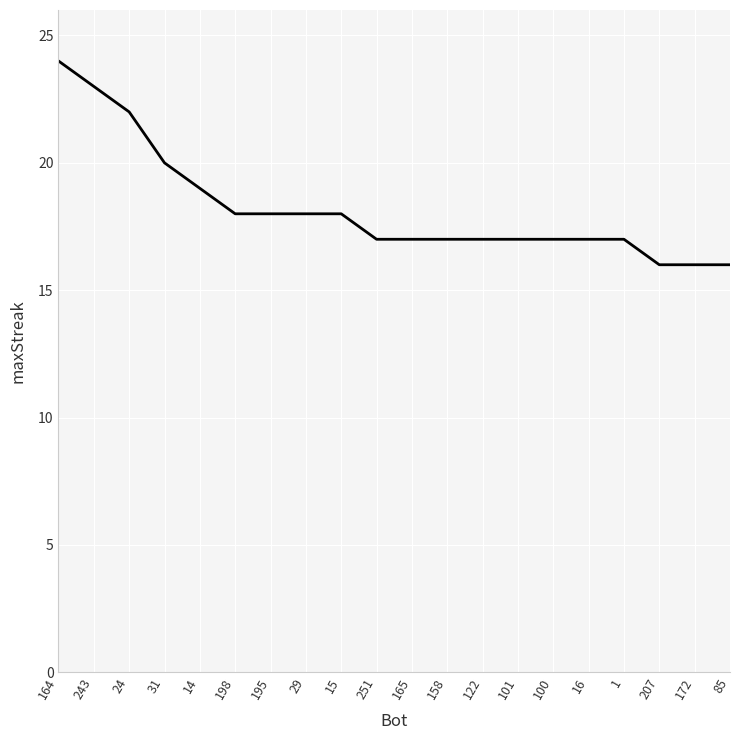

Reading left to right, list all the values displayed in this chart.

164=24	243=23	24=22	31=20	14=19	198=18	195=18	29=18	15=18	251=17	165=17	158=17	122=17	101=17	100=17	16=17	1=17	207=16	172=16	85=16